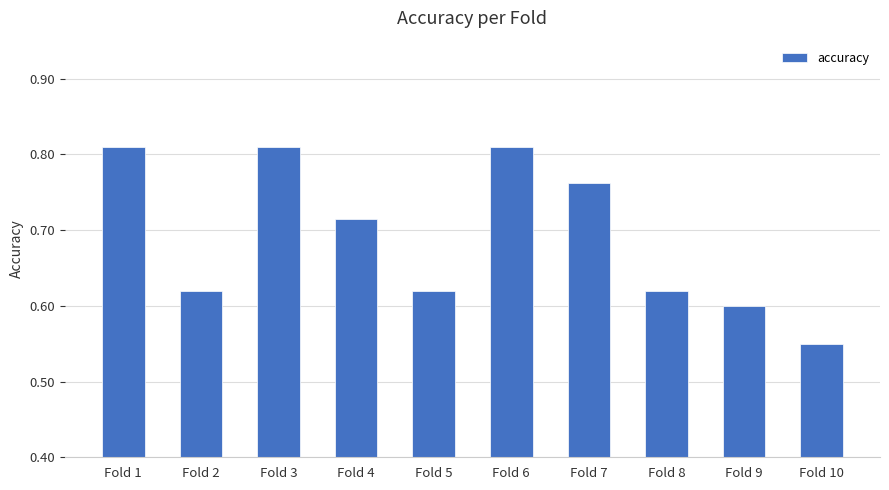

What is the sum of the values at Fold 10 and Fold 1?

1.4